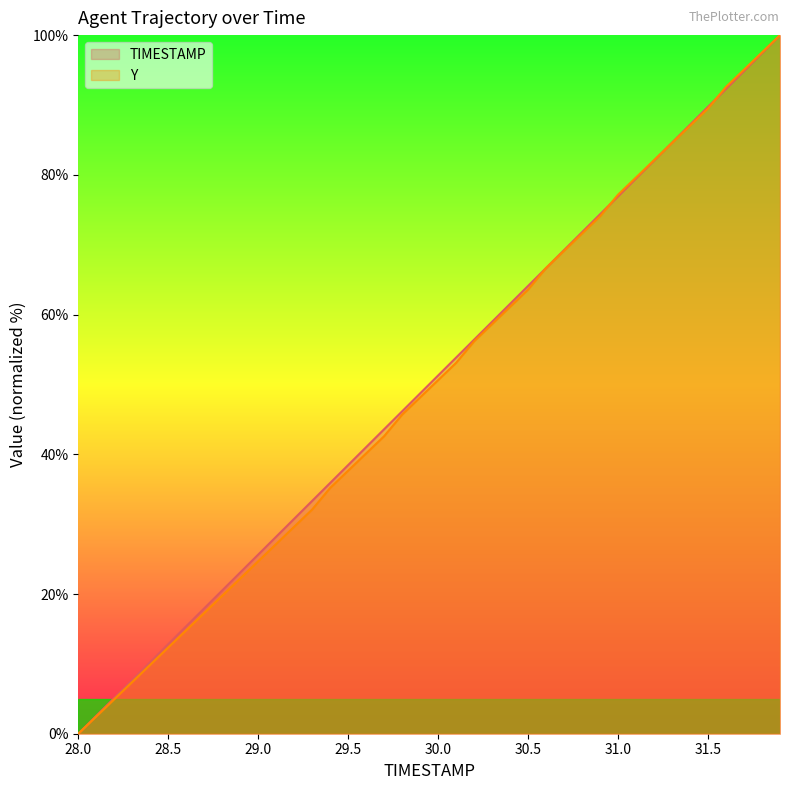

Which series has the largest total across all categories?

TIMESTAMP